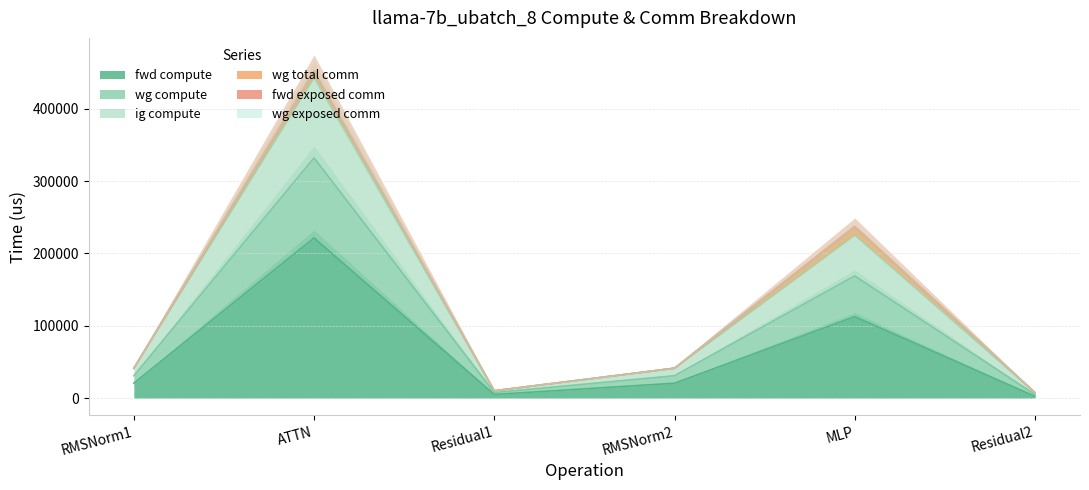

Is it true that fwd compute equals 221385.2 at ATTN?

True